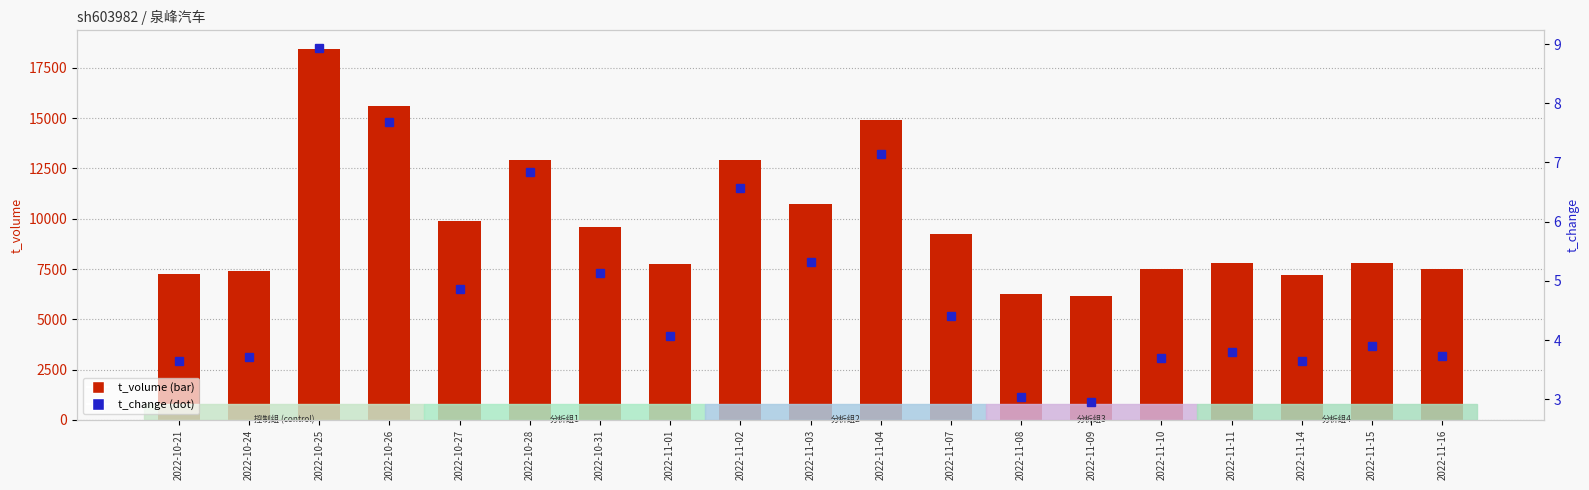

What is the highest value of the t_volume series?

18434.0